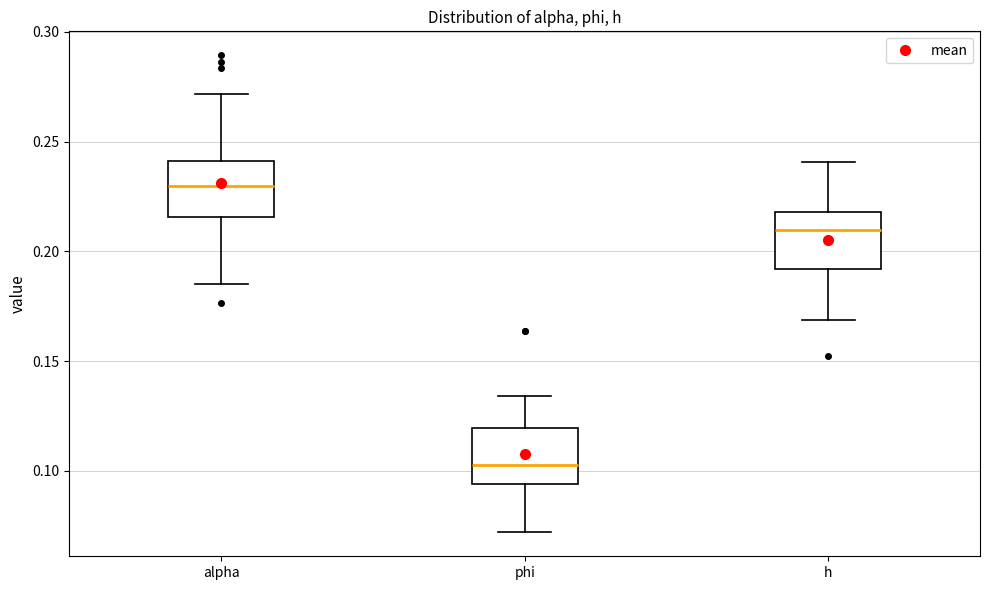

Where is the upper edge of the box for phi on the y-axis? The values are not printed on the chart, so give them approximately, as read against the axis.

0.120